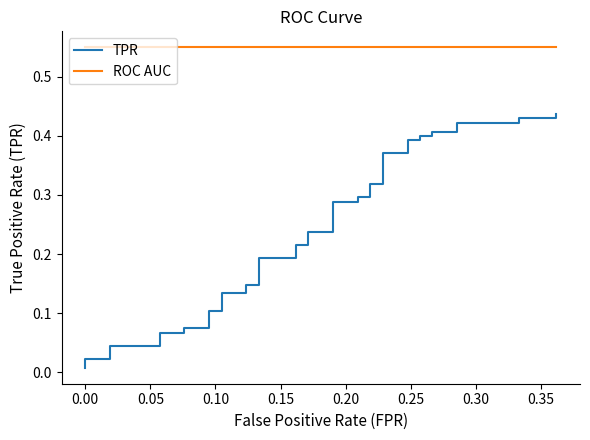

Rank the series by their maximum value, from lowest to highest.

TPR, ROC AUC